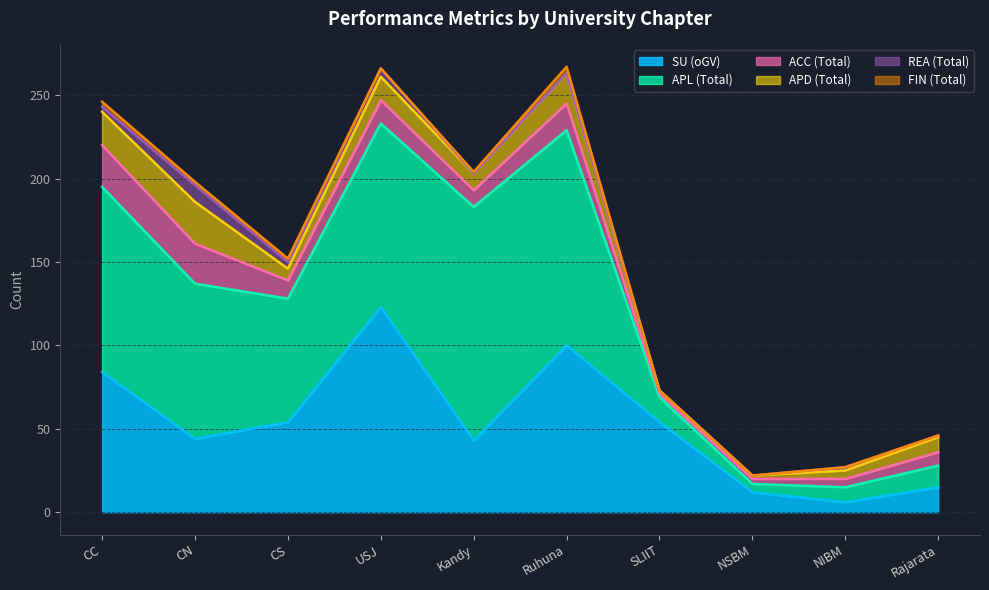

What is the sum of the APD (Total) values at Ruhuna and Rajarata?

27